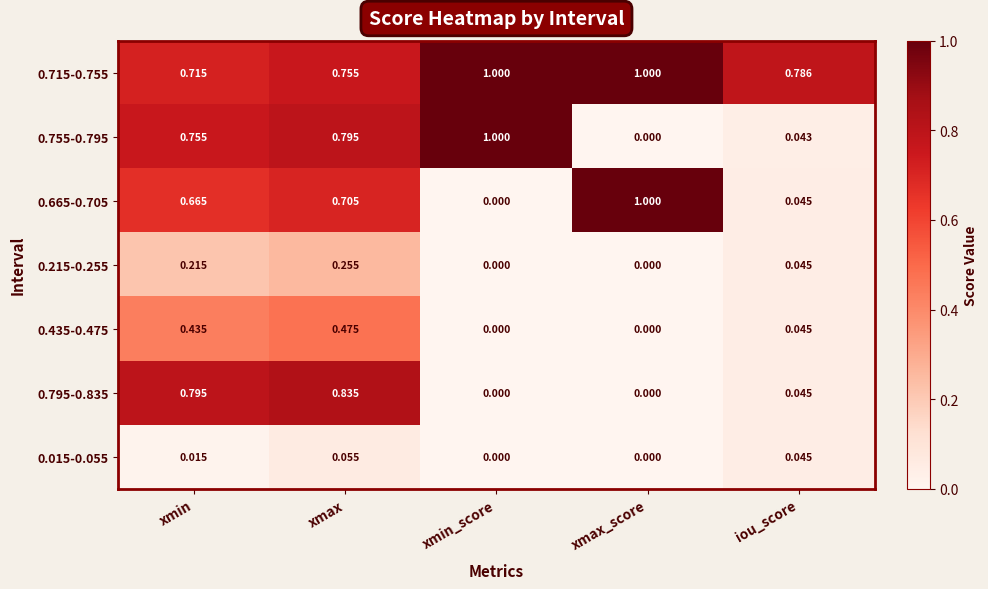

Where is 0.715-0.755 nearest to the value 0?

xmin